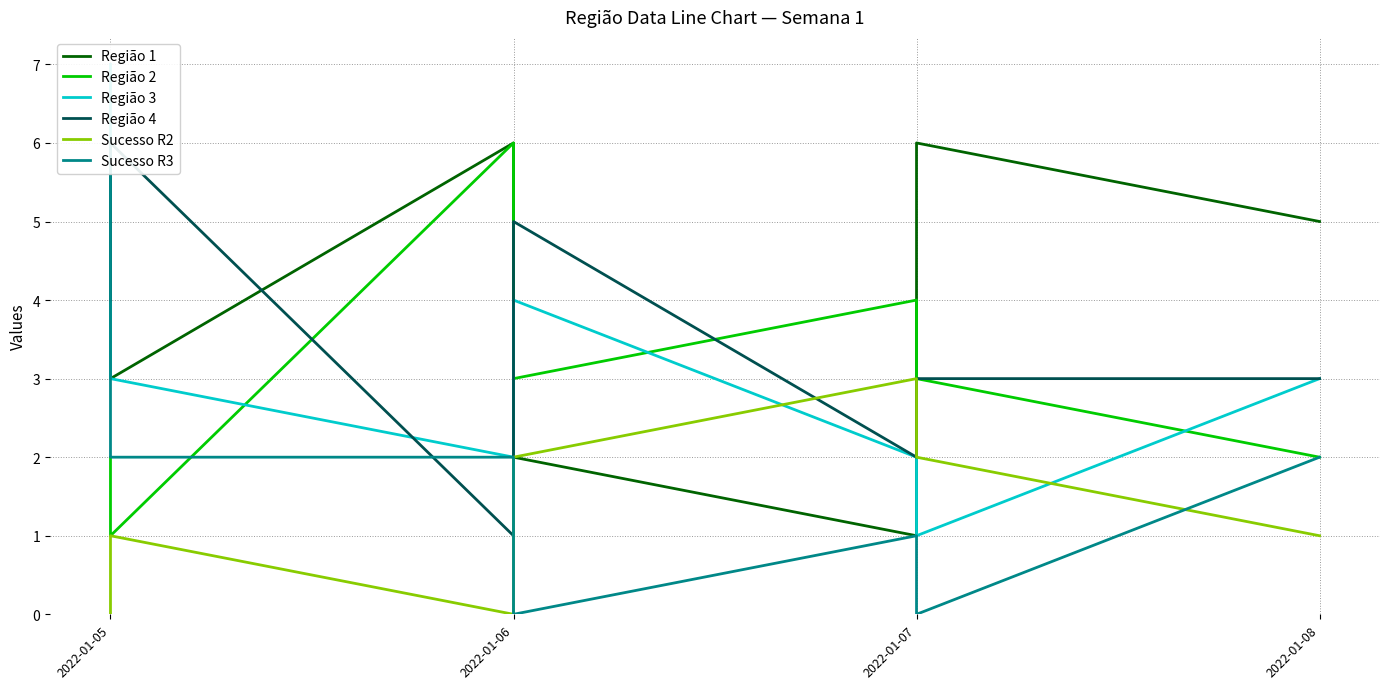

Is it true that Região 3 equals 6 at 2022-01-06?

False